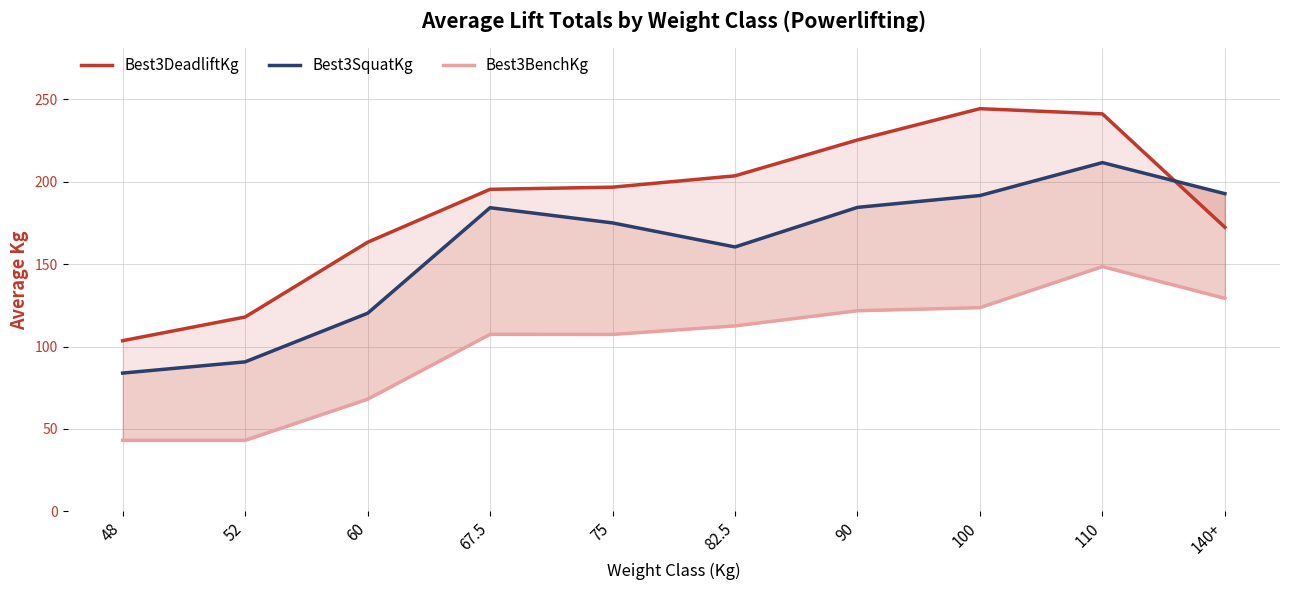

What are all the series names shown in the legend?

Best3DeadliftKg, Best3SquatKg, Best3BenchKg